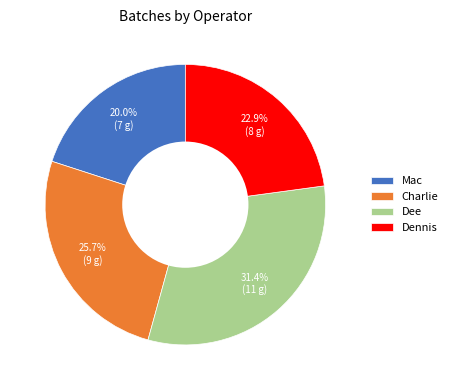

Count the number of slices in the pie.

4